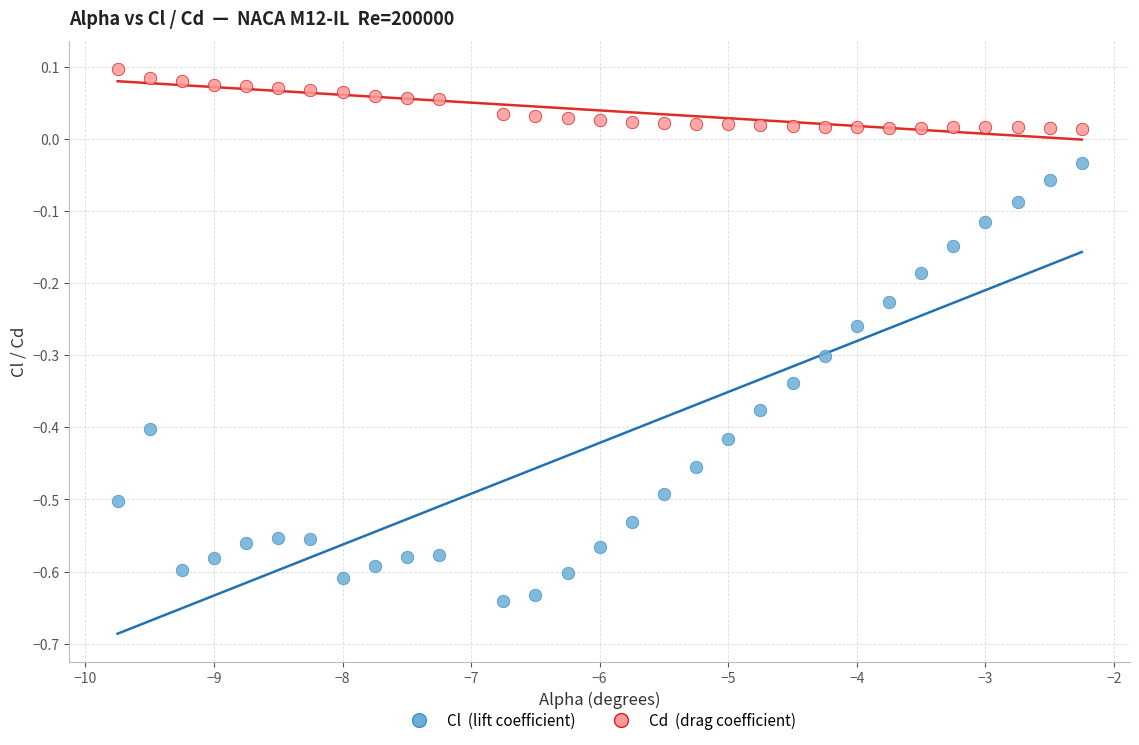

Across all data points, what is the range of Y values (max minus min)?

0.7